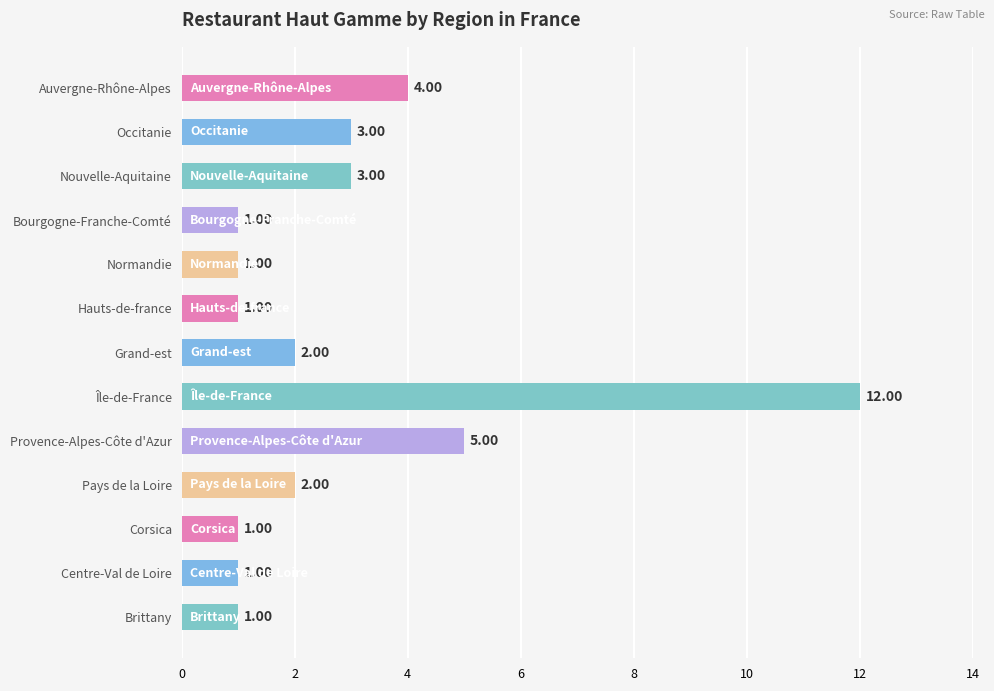

What is the difference between the second highest and second lowest values?

4